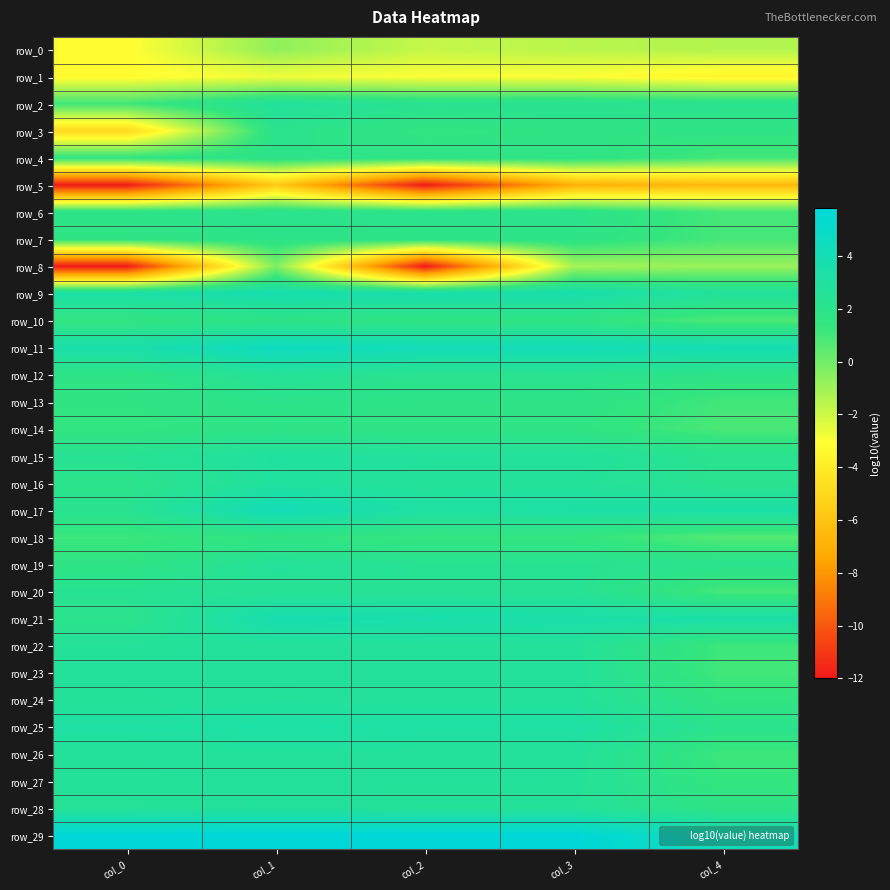

Reading left to right, extract all data points from this chart.

row_0: -3.2	-0.7	-1.9	-1.6	-1.4
row_1: -3.3	-2.8	-3.0	-3.0	-3.6
row_2: 1.0	2.8	2.3	2.3	2.2
row_3: -5.0	2.1	1.5	1.6	1.6
row_4: 1.6	1.9	1.8	1.8	1.0
row_5: -12.0	-5.8	-12.0	-7.0	-6.6
row_6: 1.9	2.1	2.0	2.0	0.9
row_7: 1.6	1.9	1.8	1.8	1.0
row_8: -12.0	-0.3	-12.0	-1.1	-0.9
row_9: 3.4	3.7	3.6	3.6	2.8
row_10: 1.5	1.8	1.6	1.6	0.8
row_11: 3.5	4.6	4.2	4.2	3.9
row_12: 1.7	2.6	2.2	2.2	1.8
row_13: 1.6	2.0	1.8	1.8	1.0
row_14: 1.4	1.8	1.6	1.6	0.8
row_15: 2.4	3.0	2.8	2.8	2.2
row_16: 2.0	2.9	2.7	2.7	2.2
row_17: 2.3	4.2	3.2	3.3	3.3
row_18: 1.2	1.5	1.4	1.4	0.6
row_19: 1.6	2.7	2.3	2.3	2.1
row_20: 2.4	2.4	2.4	2.4	1.0
row_21: 2.0	3.8	3.6	3.5	3.4
row_22: 2.7	2.7	2.7	2.7	1.1
row_23: 2.7	2.8	2.7	2.7	1.0
row_24: 2.7	2.8	2.7	2.7	1.5
row_25: 3.1	3.3	3.2	3.2	2.0
row_26: 2.7	2.8	2.7	2.7	1.1
row_27: 2.7	2.7	2.7	2.7	1.4
row_28: 2.5	2.8	2.6	2.6	1.7
row_29: 5.8	5.8	5.8	5.8	4.2